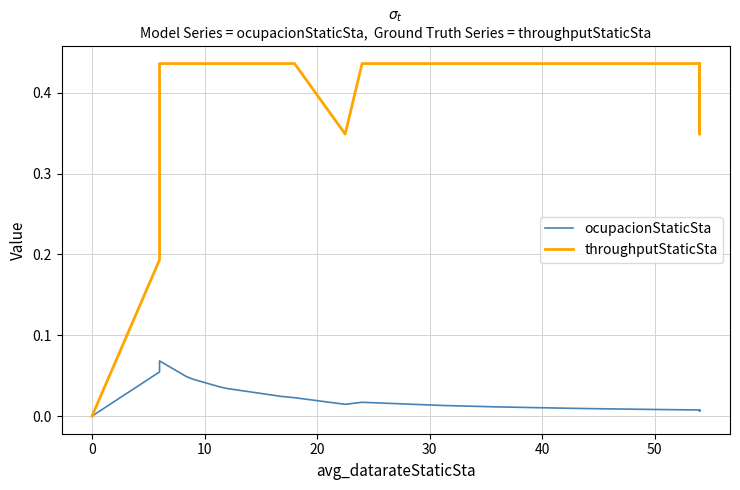

How many lines are shown in the chart?

2